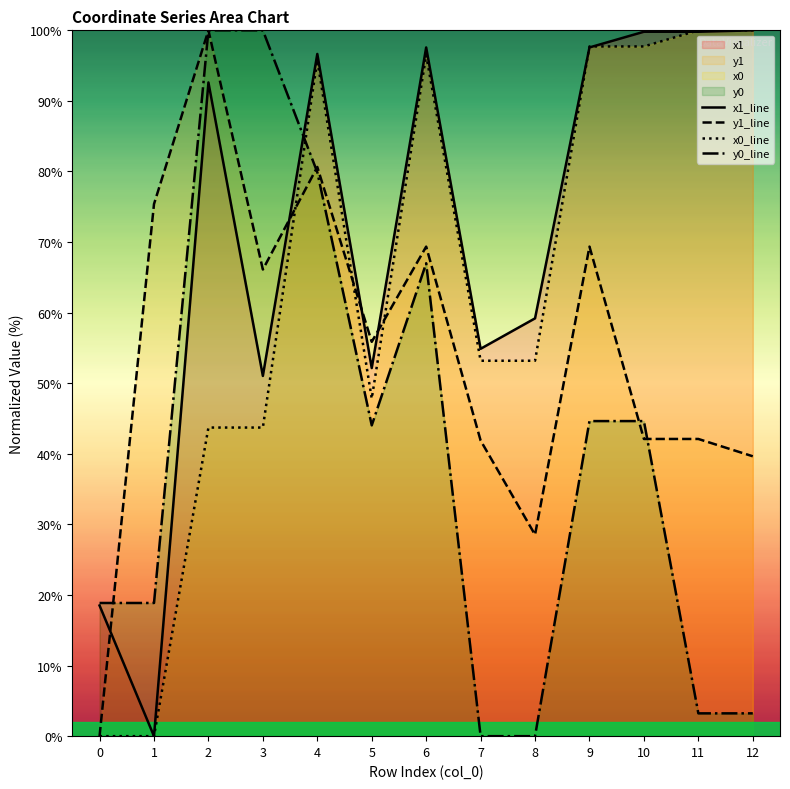

At which label does x0_line first exceed 53?

4